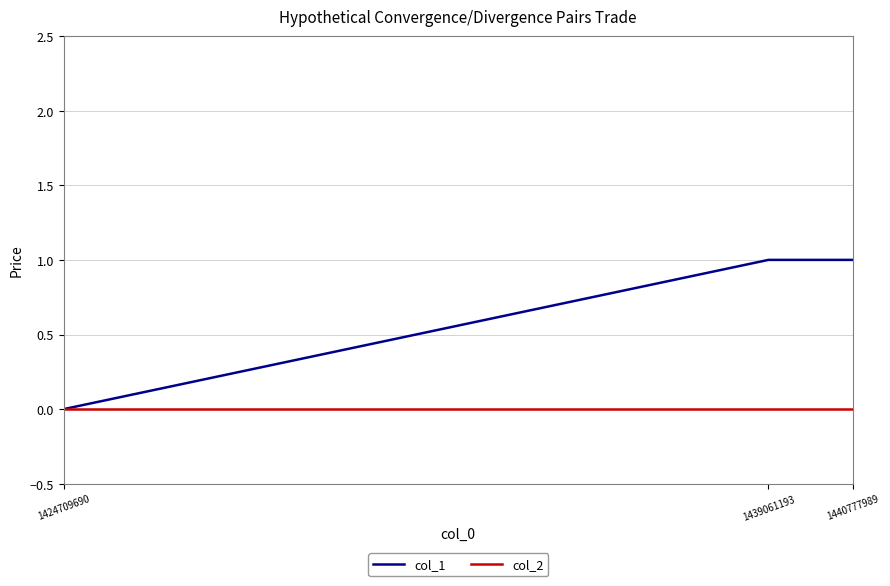

What are all the series names shown in the legend?

col_1, col_2